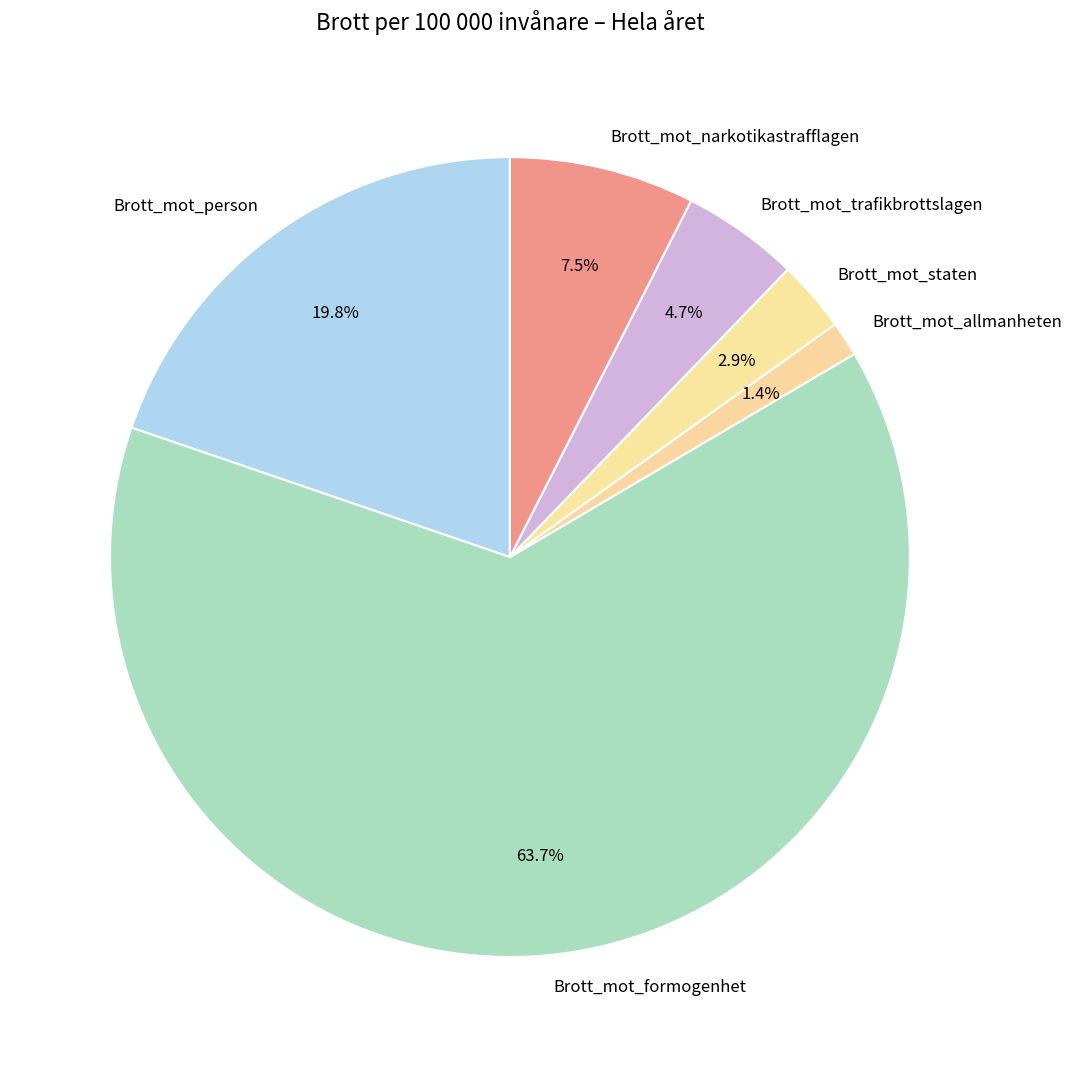

Combined, do Brott_mot_staten and Brott_mot_formogenhet account for over 50%?

Yes